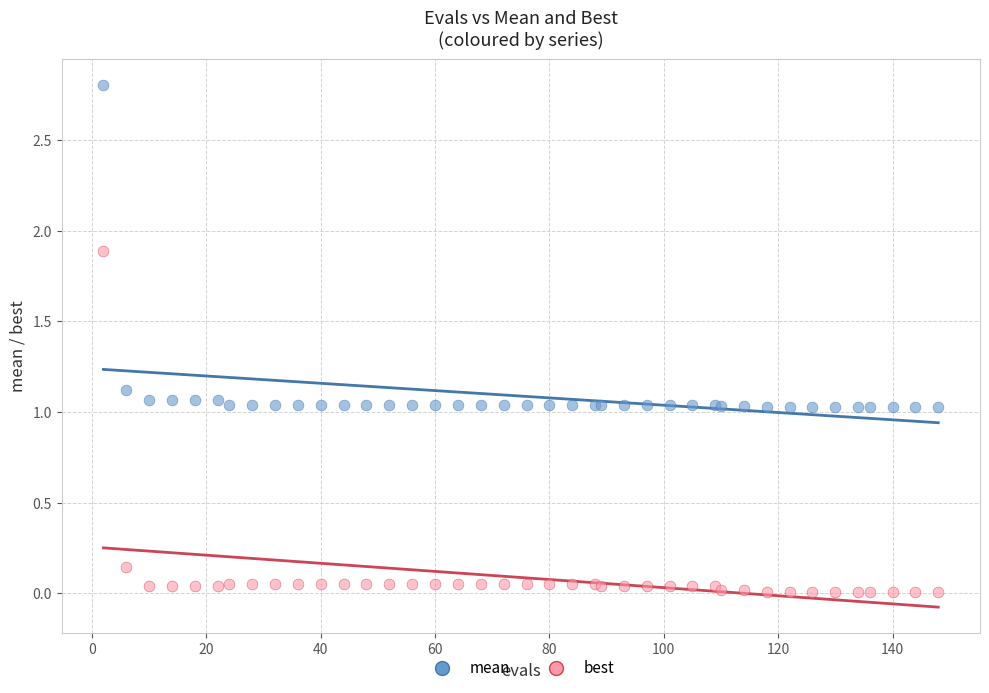

Which series contains the lowest Y value?

best